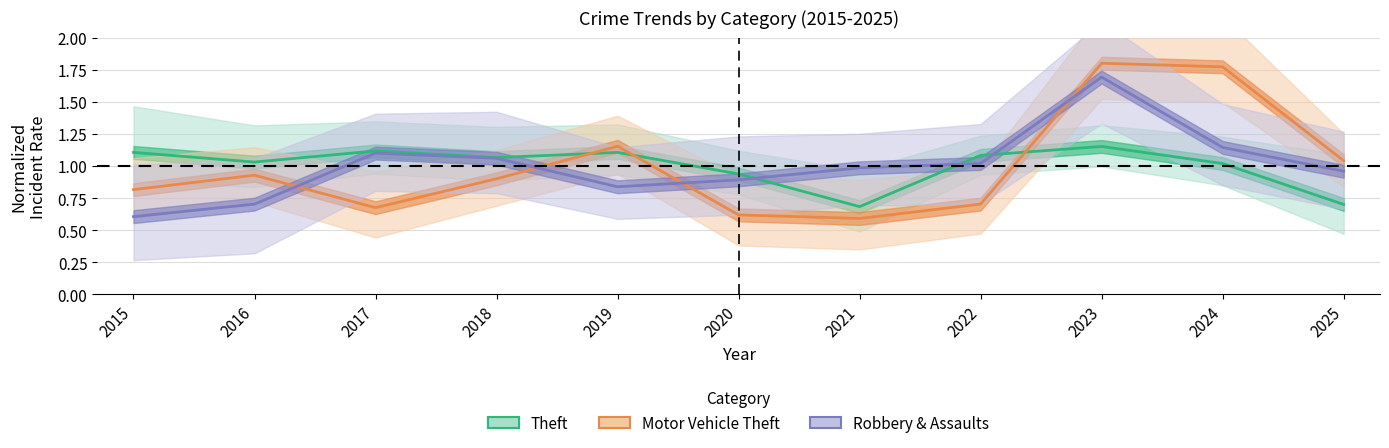

Which has a higher value, 2019 or 2023?

2023